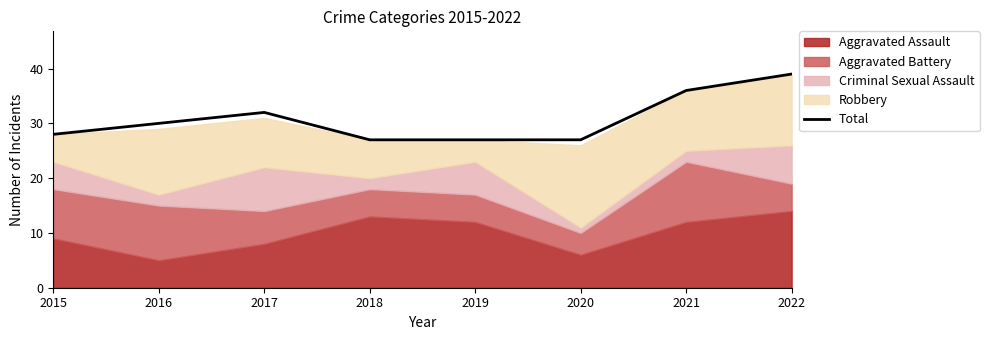

How many categories are shown in the chart?

8